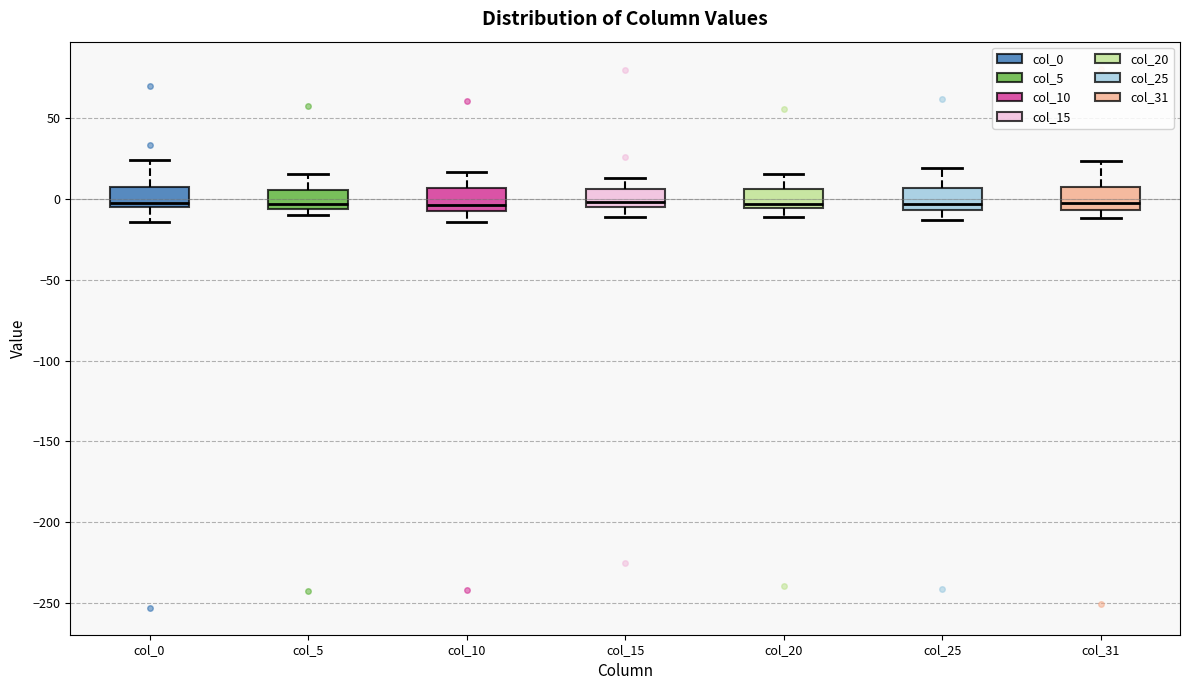

Where is the upper edge of the box for col_31 on the y-axis? The values are not printed on the chart, so give them approximately, as read against the axis.

5